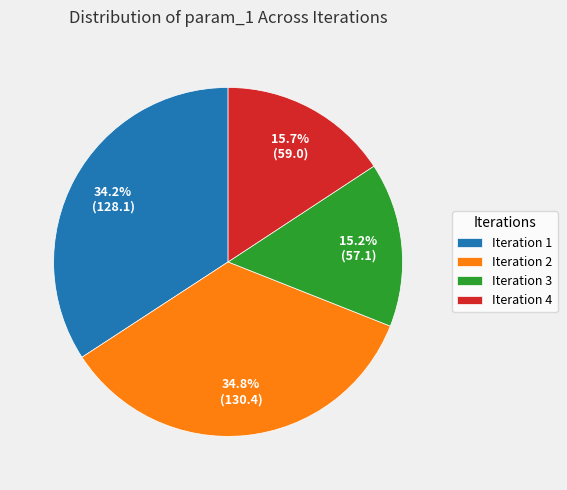

What is the ratio of the value at Iteration 1 to the value at Iteration 4?

2.2